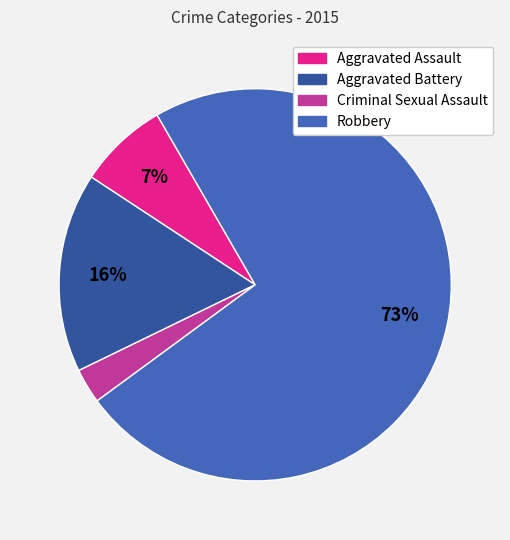

Which category has the biggest portion of the pie?

Robbery